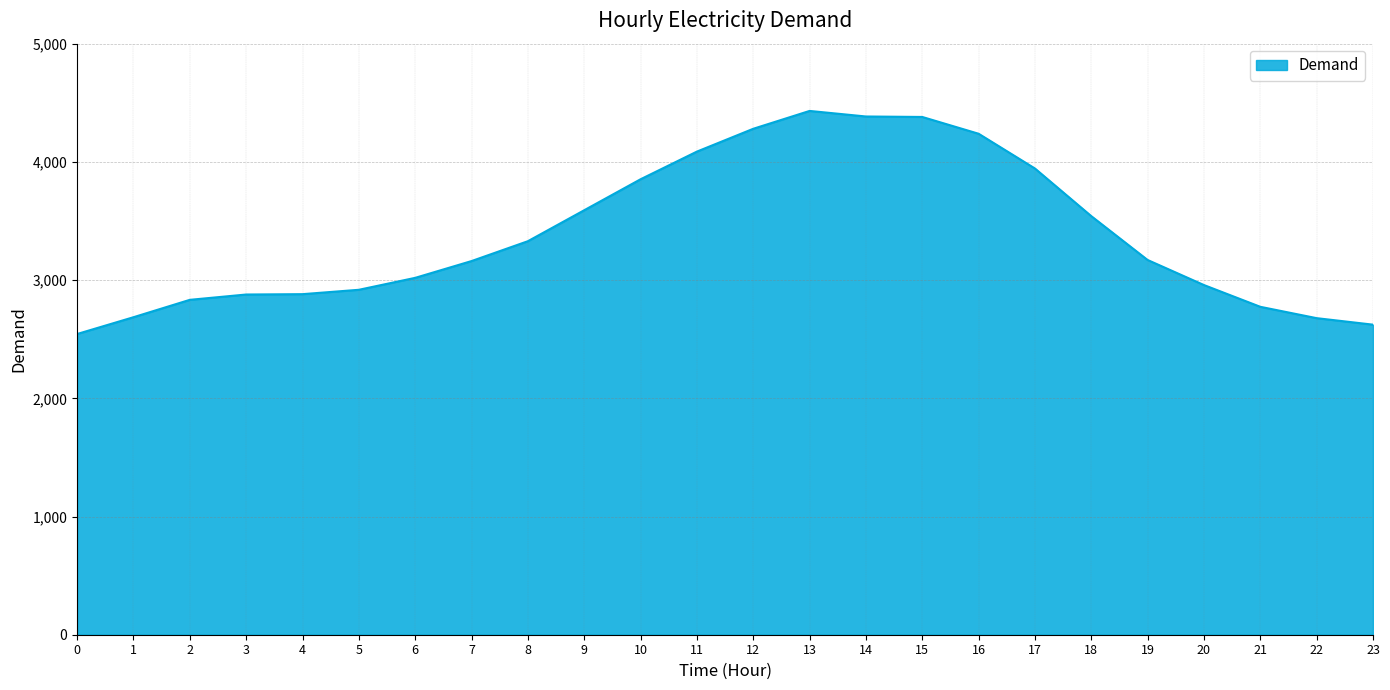

At which label does the data first exceed 3170?

8